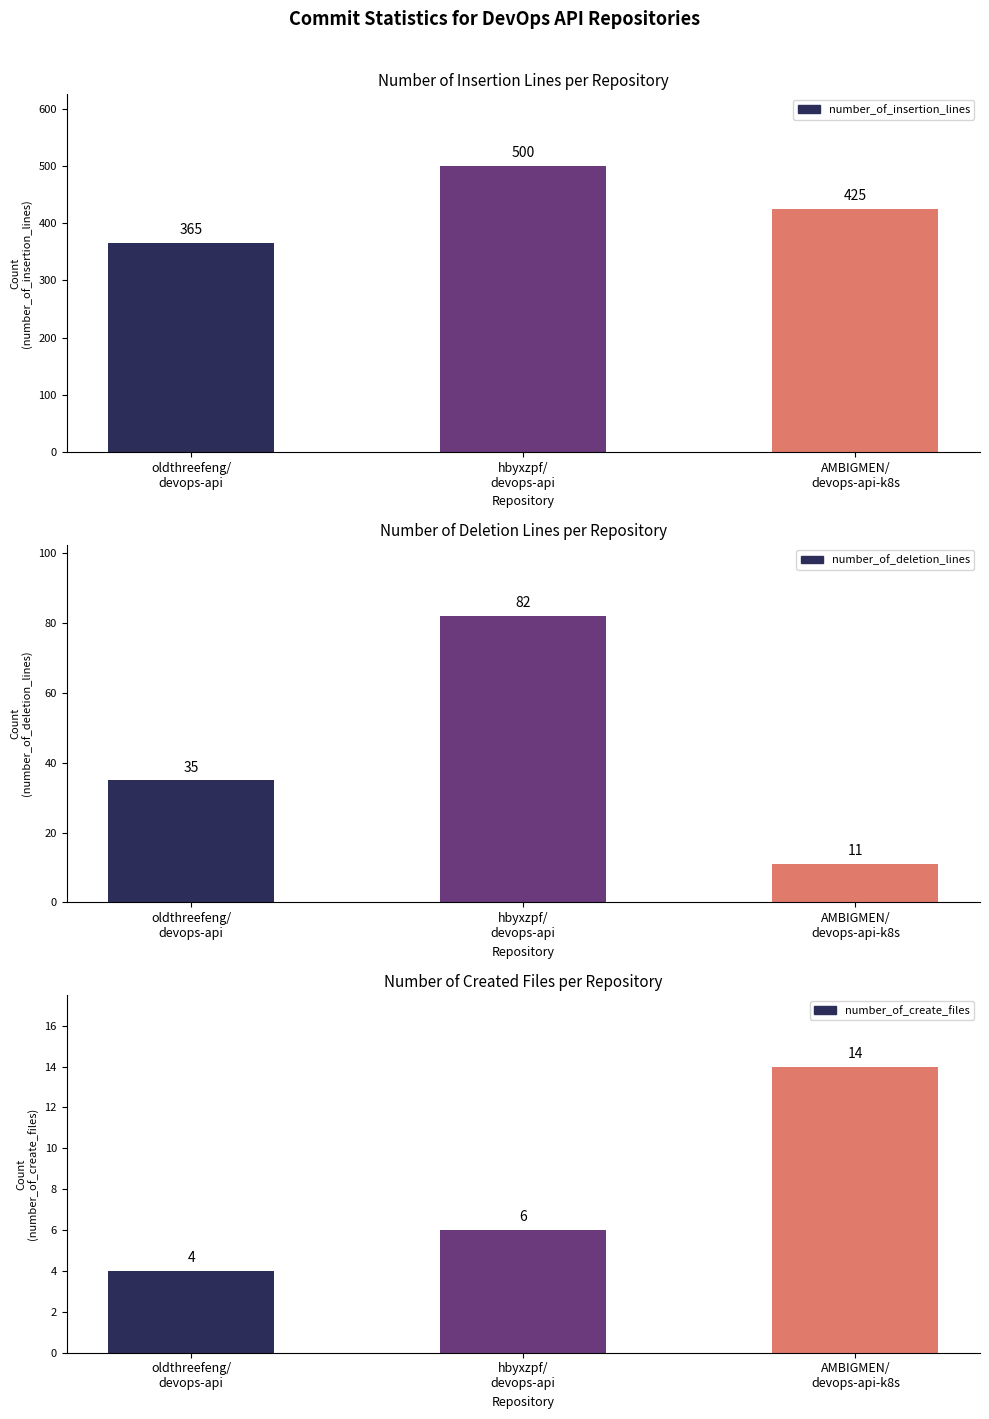

What is the label of the 3rd bar from the right?

oldthreefeng/
devops-api